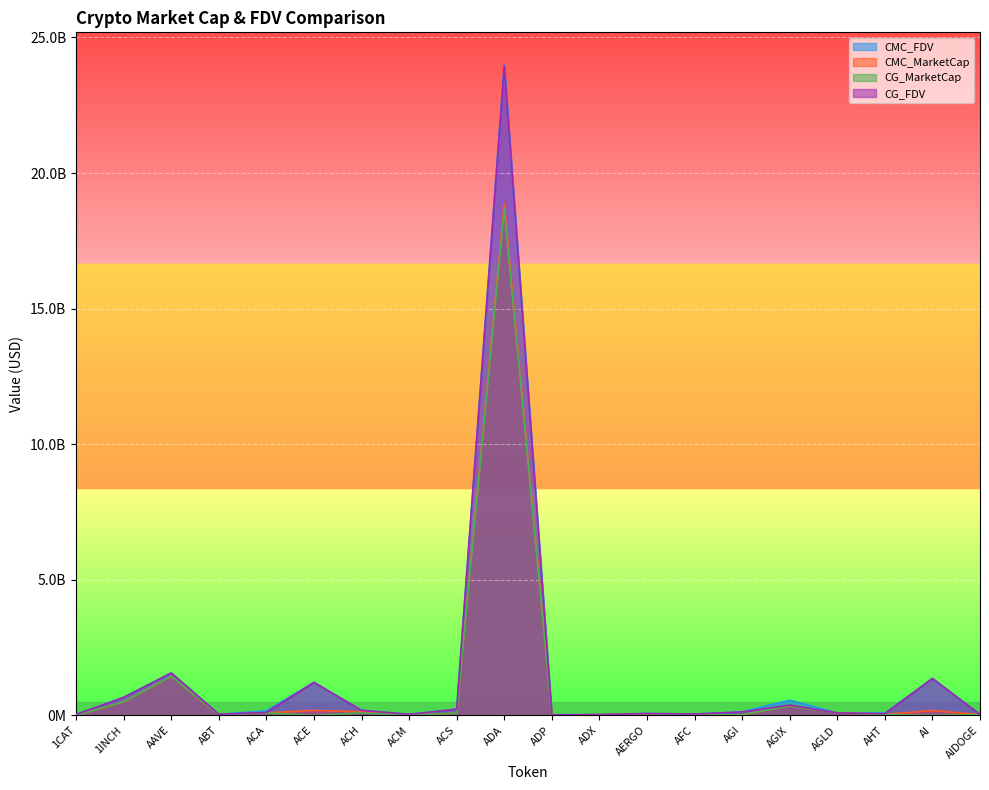

Rank the series at AGIX from highest to lowest value.

CMC_FDV, CG_FDV, CG_MarketCap, CMC_MarketCap